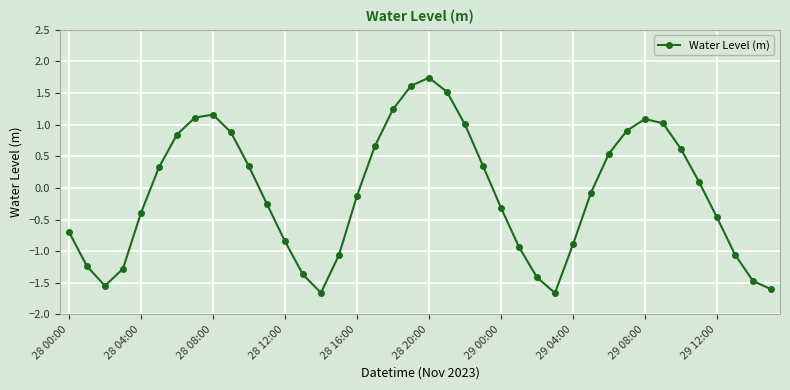

True or false: the data has more than 2 interior local peaks.

True